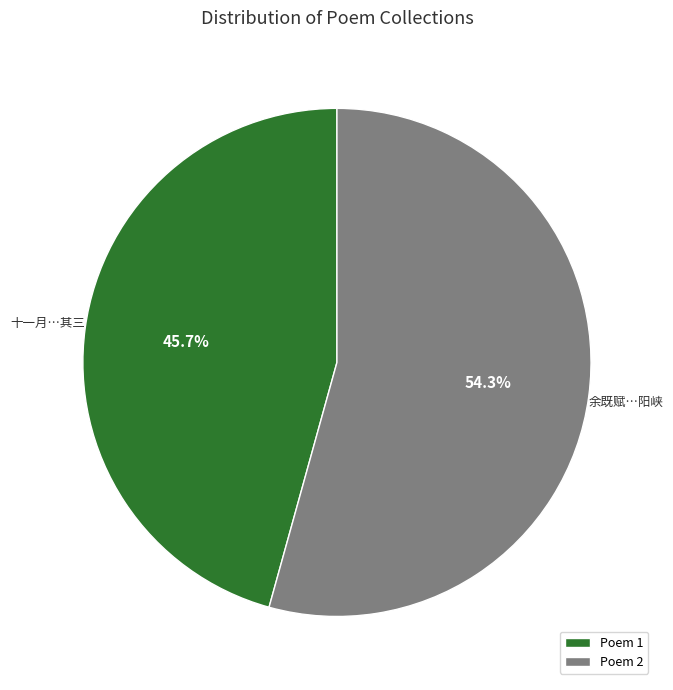

What percentage is NOT represented by Poem 2?

45.7%